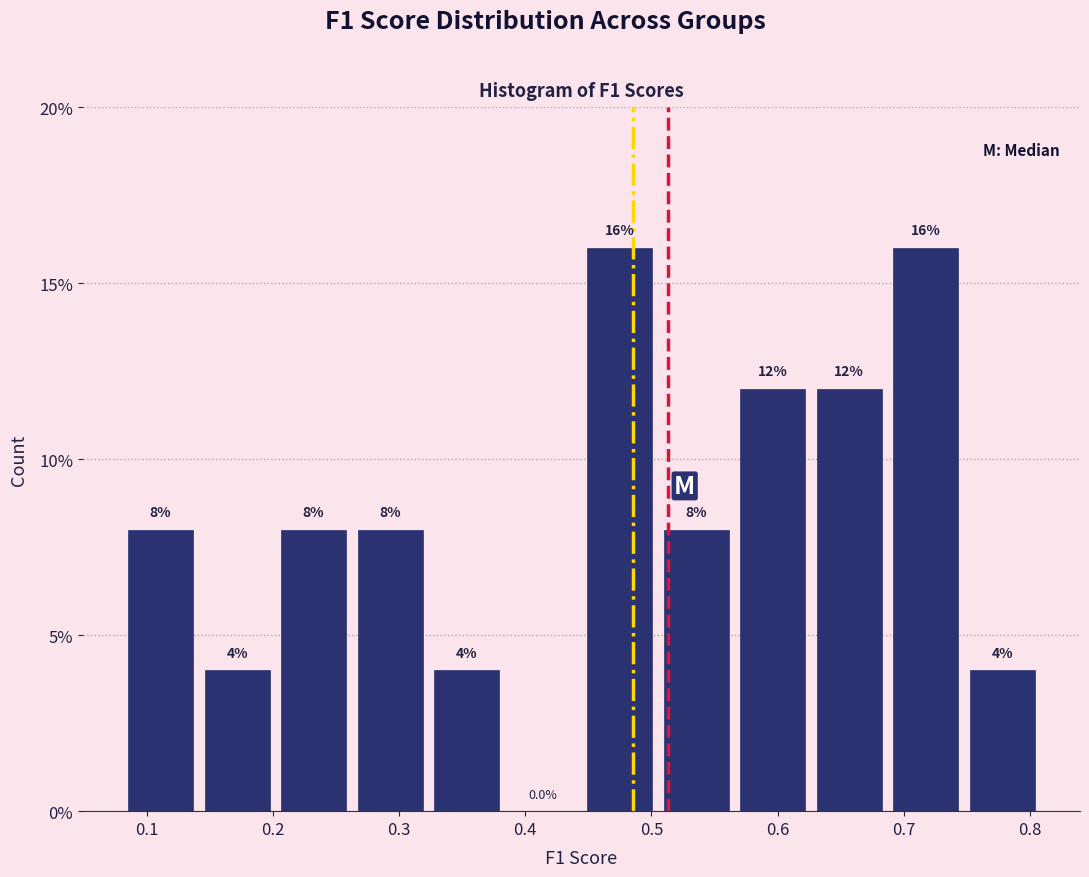

Reading left to right, transcribe this chart: for each bar, give the range it covers on the x-axis and its height. The bar edges are not printed on the chart, so give them approximately, as read against the axis.

0.08 to 0.14: 8.0
0.14 to 0.20: 4.0
0.20 to 0.26: 8.0
0.26 to 0.32: 8.0
0.32 to 0.38: 4.0
0.38 to 0.44: 0.0
0.44 to 0.51: 16.0
0.51 to 0.57: 8.0
0.57 to 0.63: 12.0
0.63 to 0.69: 12.0
0.69 to 0.75: 16.0
0.75 to 0.81: 4.0